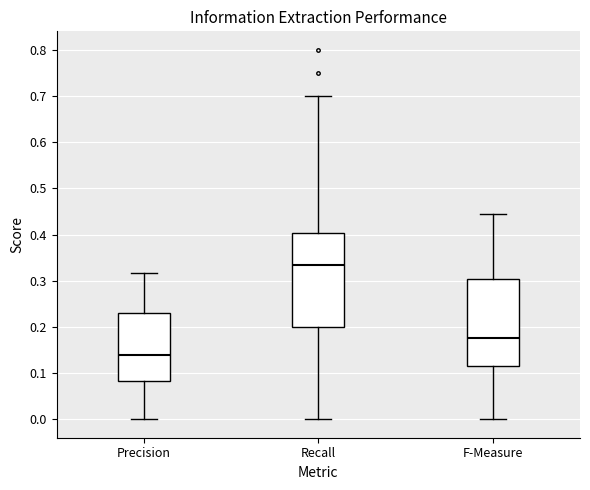

Which box has the lowest median line?

Precision